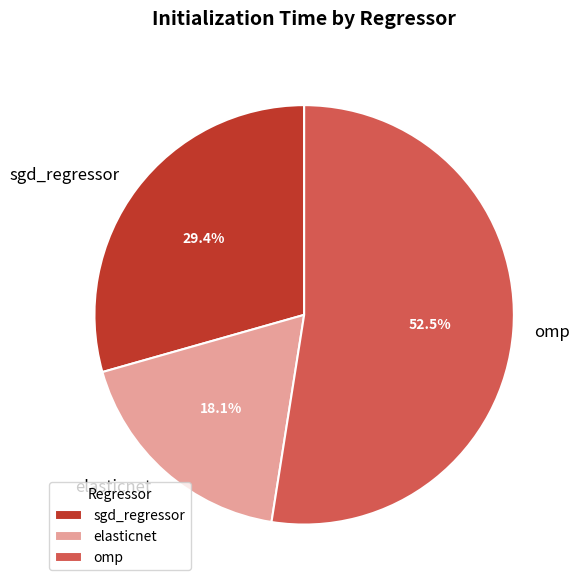

Which slice is the smallest?

elasticnet